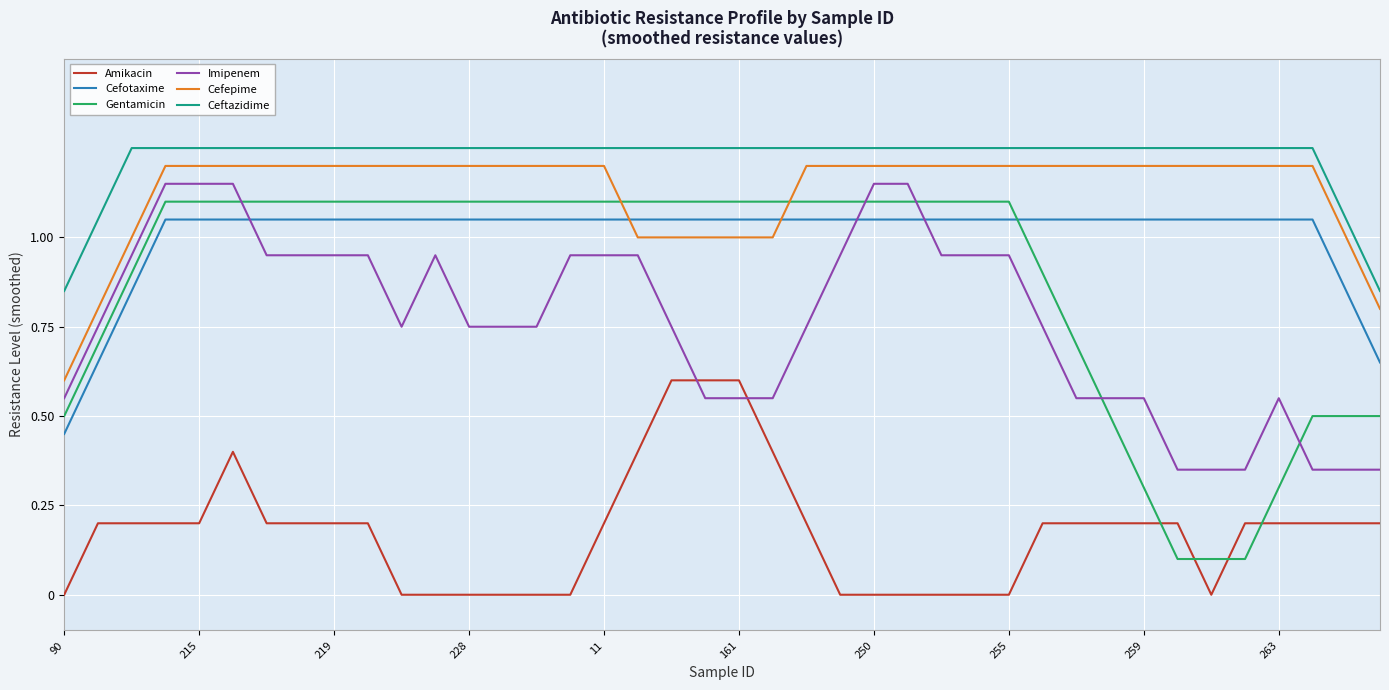

Which series has the largest total across all categories?

Ceftazidime